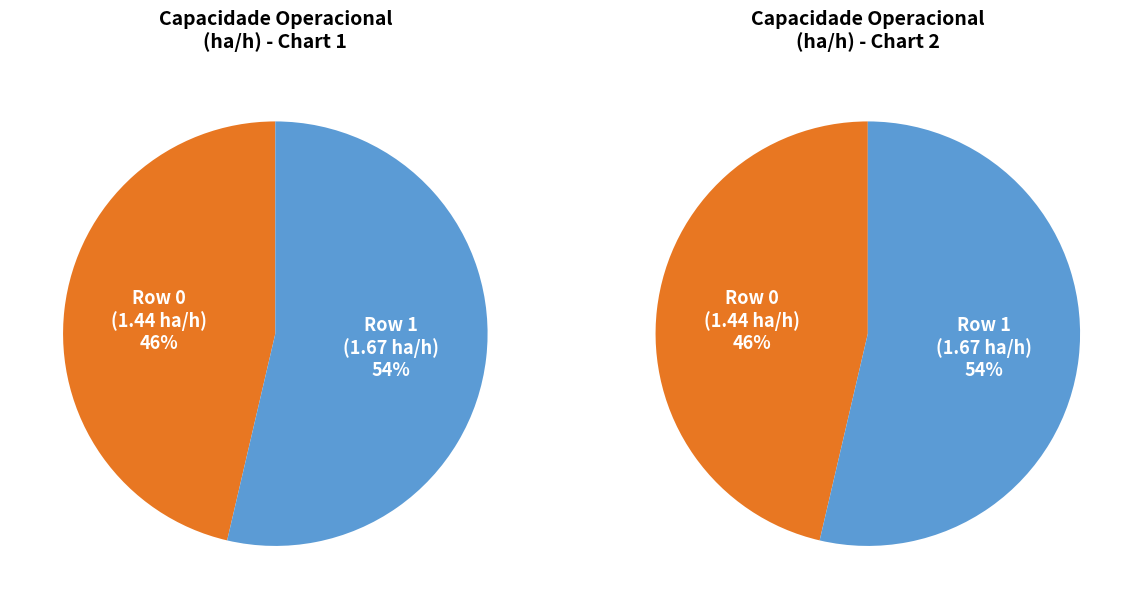

Which slice is the largest?

Row 1